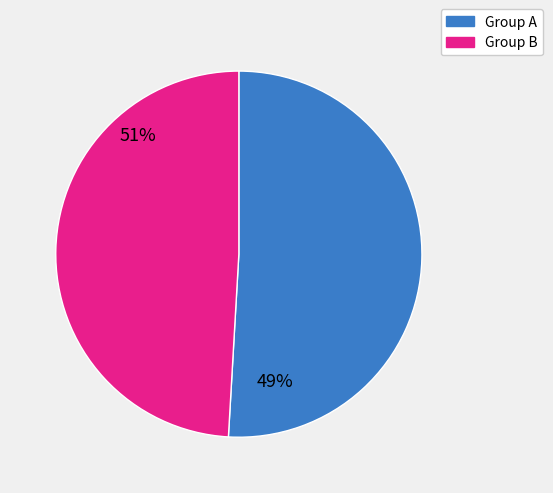

Is jada the majority of the pie?

No